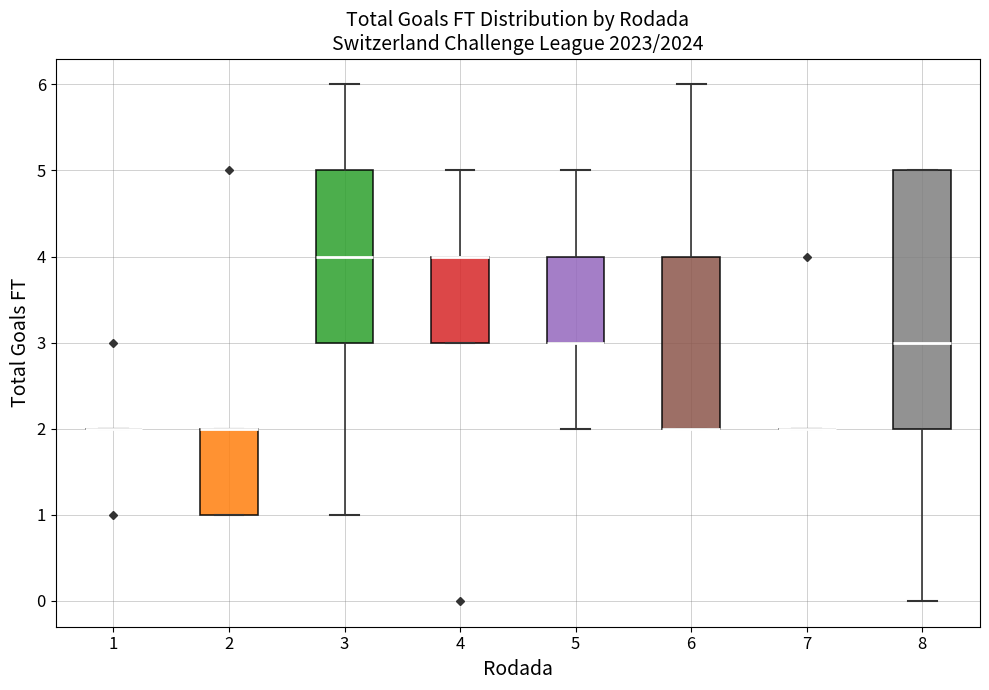

Where is the upper edge of the box at x = 2 on the y-axis? The values are not printed on the chart, so give them approximately, as read against the axis.

2